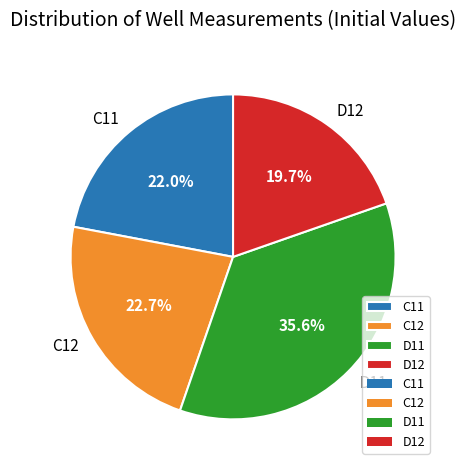

Rank the categories by value from lowest to highest.

D12, C11, C12, D11